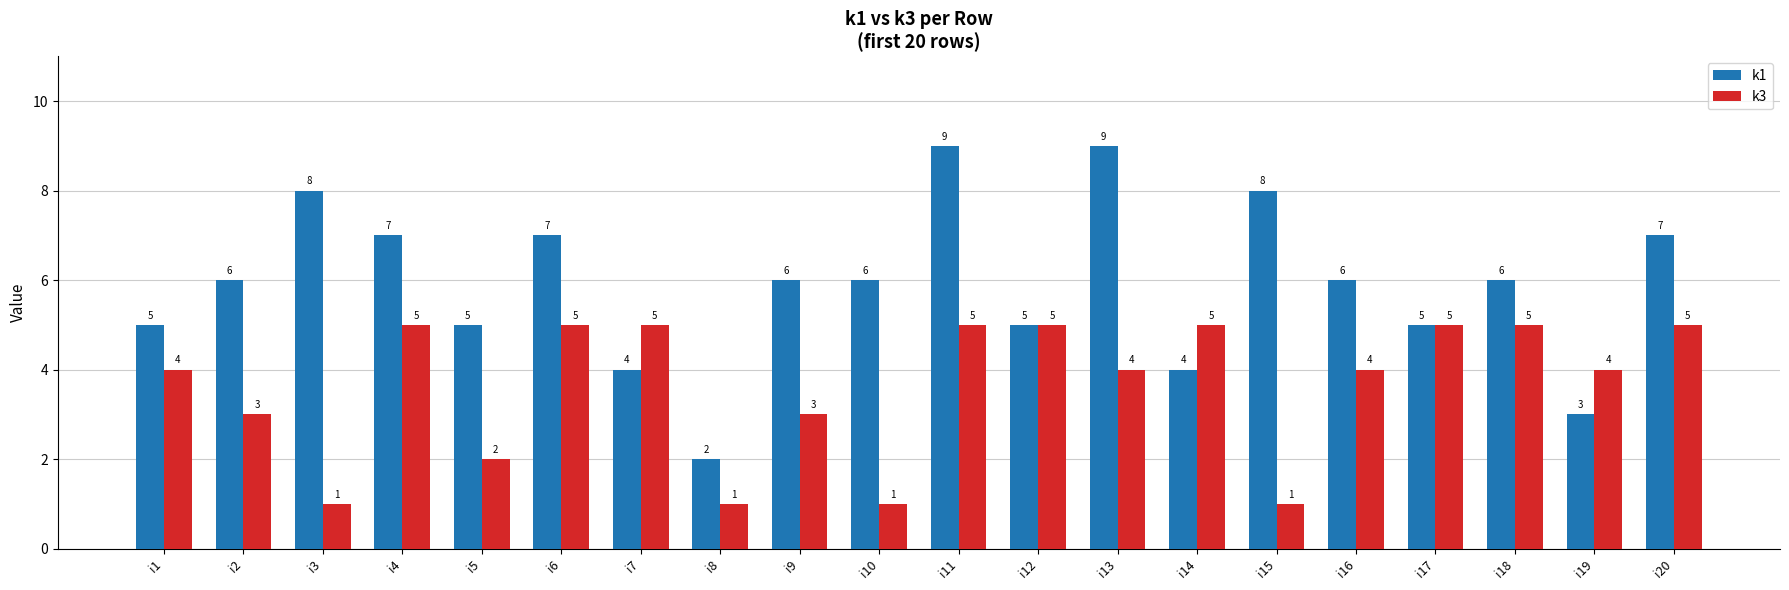

Are the bars grouped side by side (vs. stacked)?

Yes